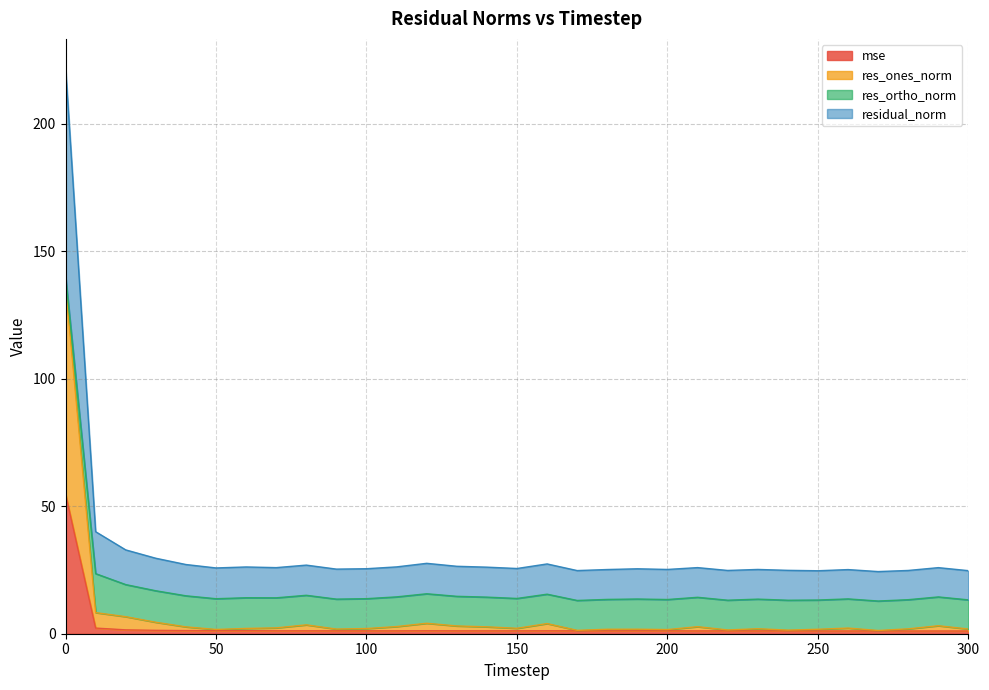

Which series changed the most between 30 and 220?

residual_norm